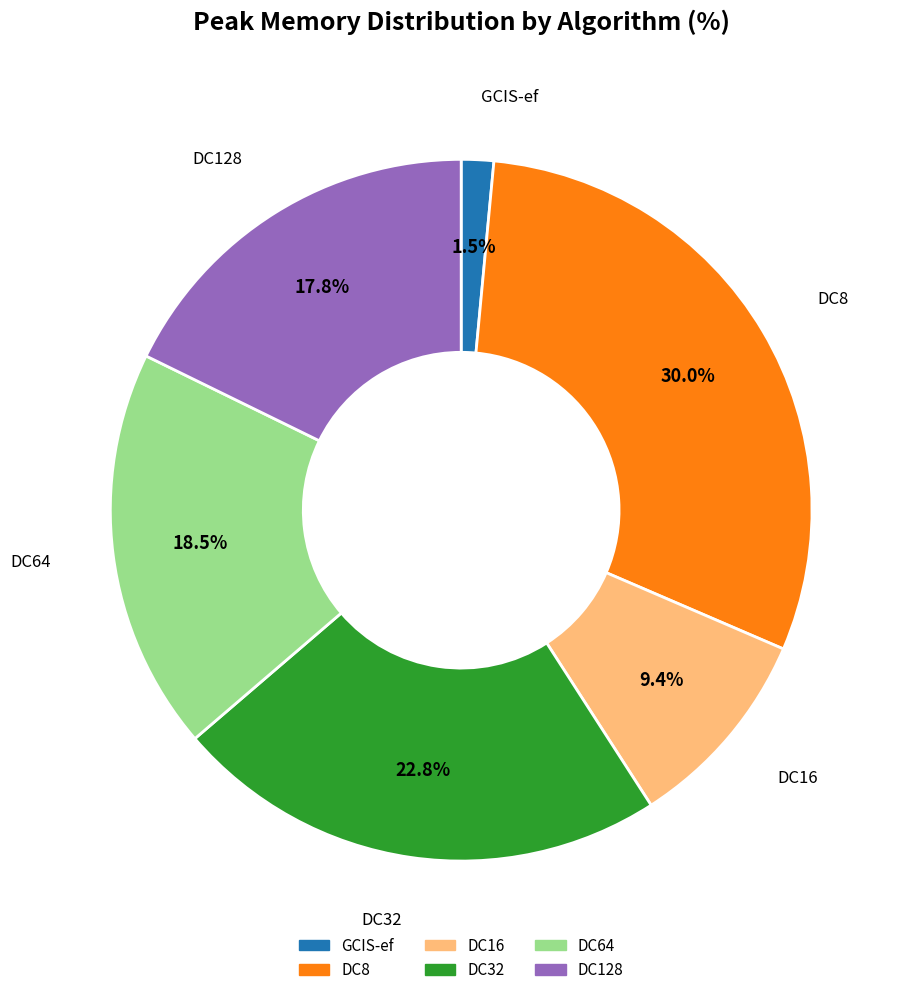

What percentage is the DC128 slice, to the nearest percent?

18%